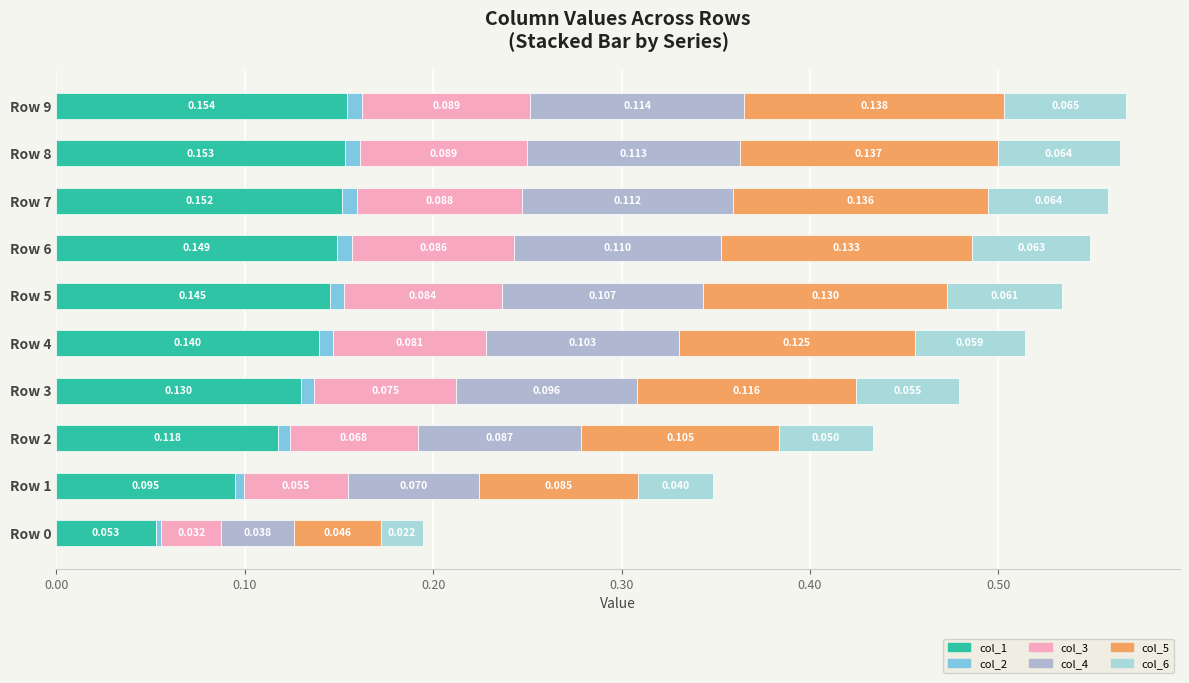

How many data points does each series have?

10